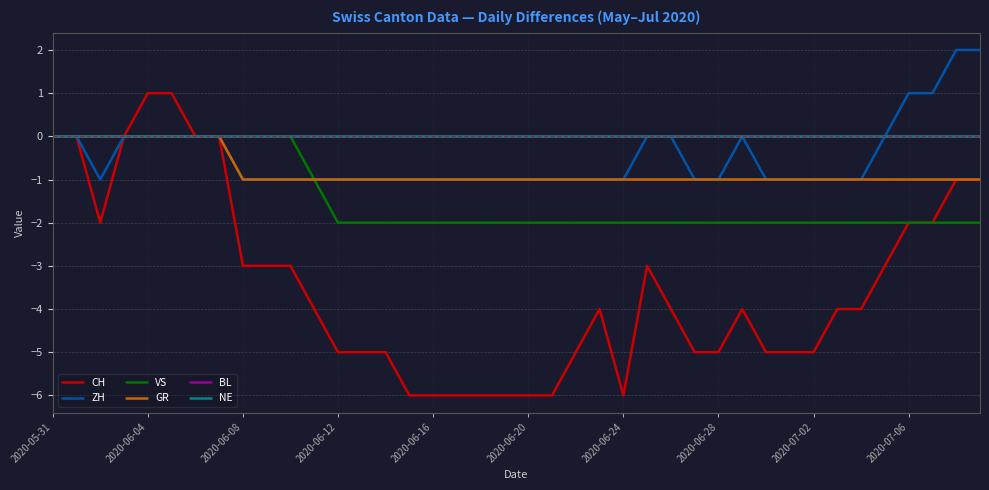

Which series has the widest spread of values?

CH